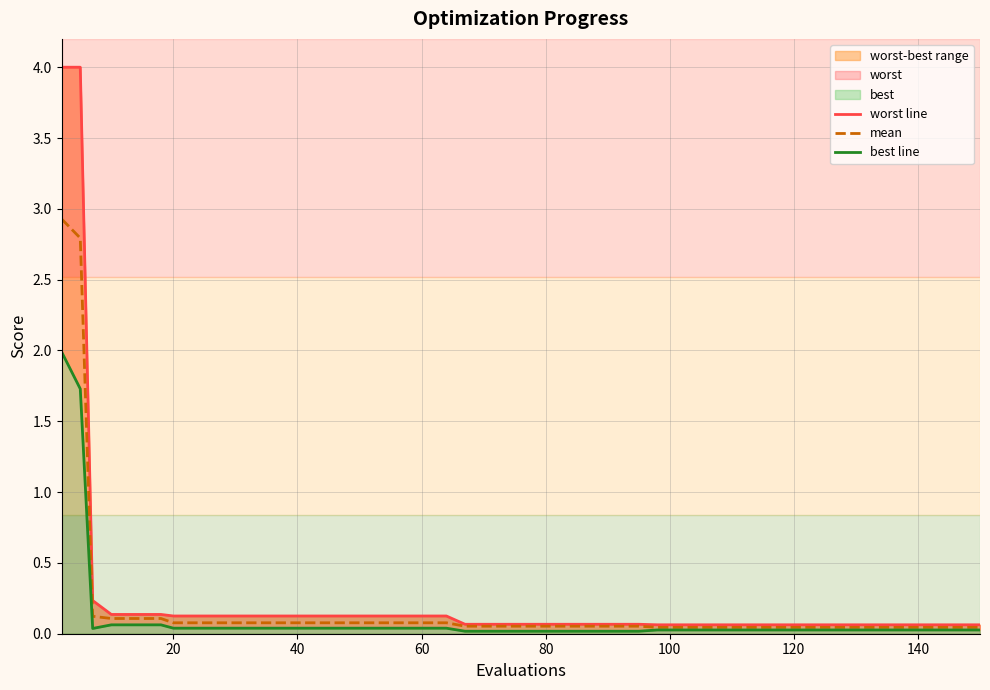

Reading left to right, transcribe all the data shown in this chart.

worst line: 4.0	4.0	0.2	0.1	0.1	0.1	0.1	0.1	0.1	0.1	0.1	0.1	0.1	0.1	0.1	0.1	0.1	0.1	0.1	0.1	0.1	0.1	0.1	0.1	0.1	0.1	0.1	0.1	0.1	0.1	0.1	0.1	0.1	0.1	0.1	0.1	0.1	0.1	0.1	0.1
mean: 2.9	2.8	0.1	0.1	0.1	0.1	0.1	0.1	0.1	0.1	0.1	0.1	0.1	0.1	0.1	0.1	0.1	0.1	0.1	0.1	0.1	0.1	0.1	0.1	0.1	0.1	0.0	0.0	0.0	0.0	0.0	0.0	0.0	0.0	0.0	0.0	0.0	0.0	0.0	0.0
best line: 2.0	1.7	0.0	0.1	0.1	0.1	0.0	0.0	0.0	0.0	0.0	0.0	0.0	0.0	0.0	0.0	0.0	0.0	0.0	0.0	0.0	0.0	0.0	0.0	0.0	0.0	0.0	0.0	0.0	0.0	0.0	0.0	0.0	0.0	0.0	0.0	0.0	0.0	0.0	0.0